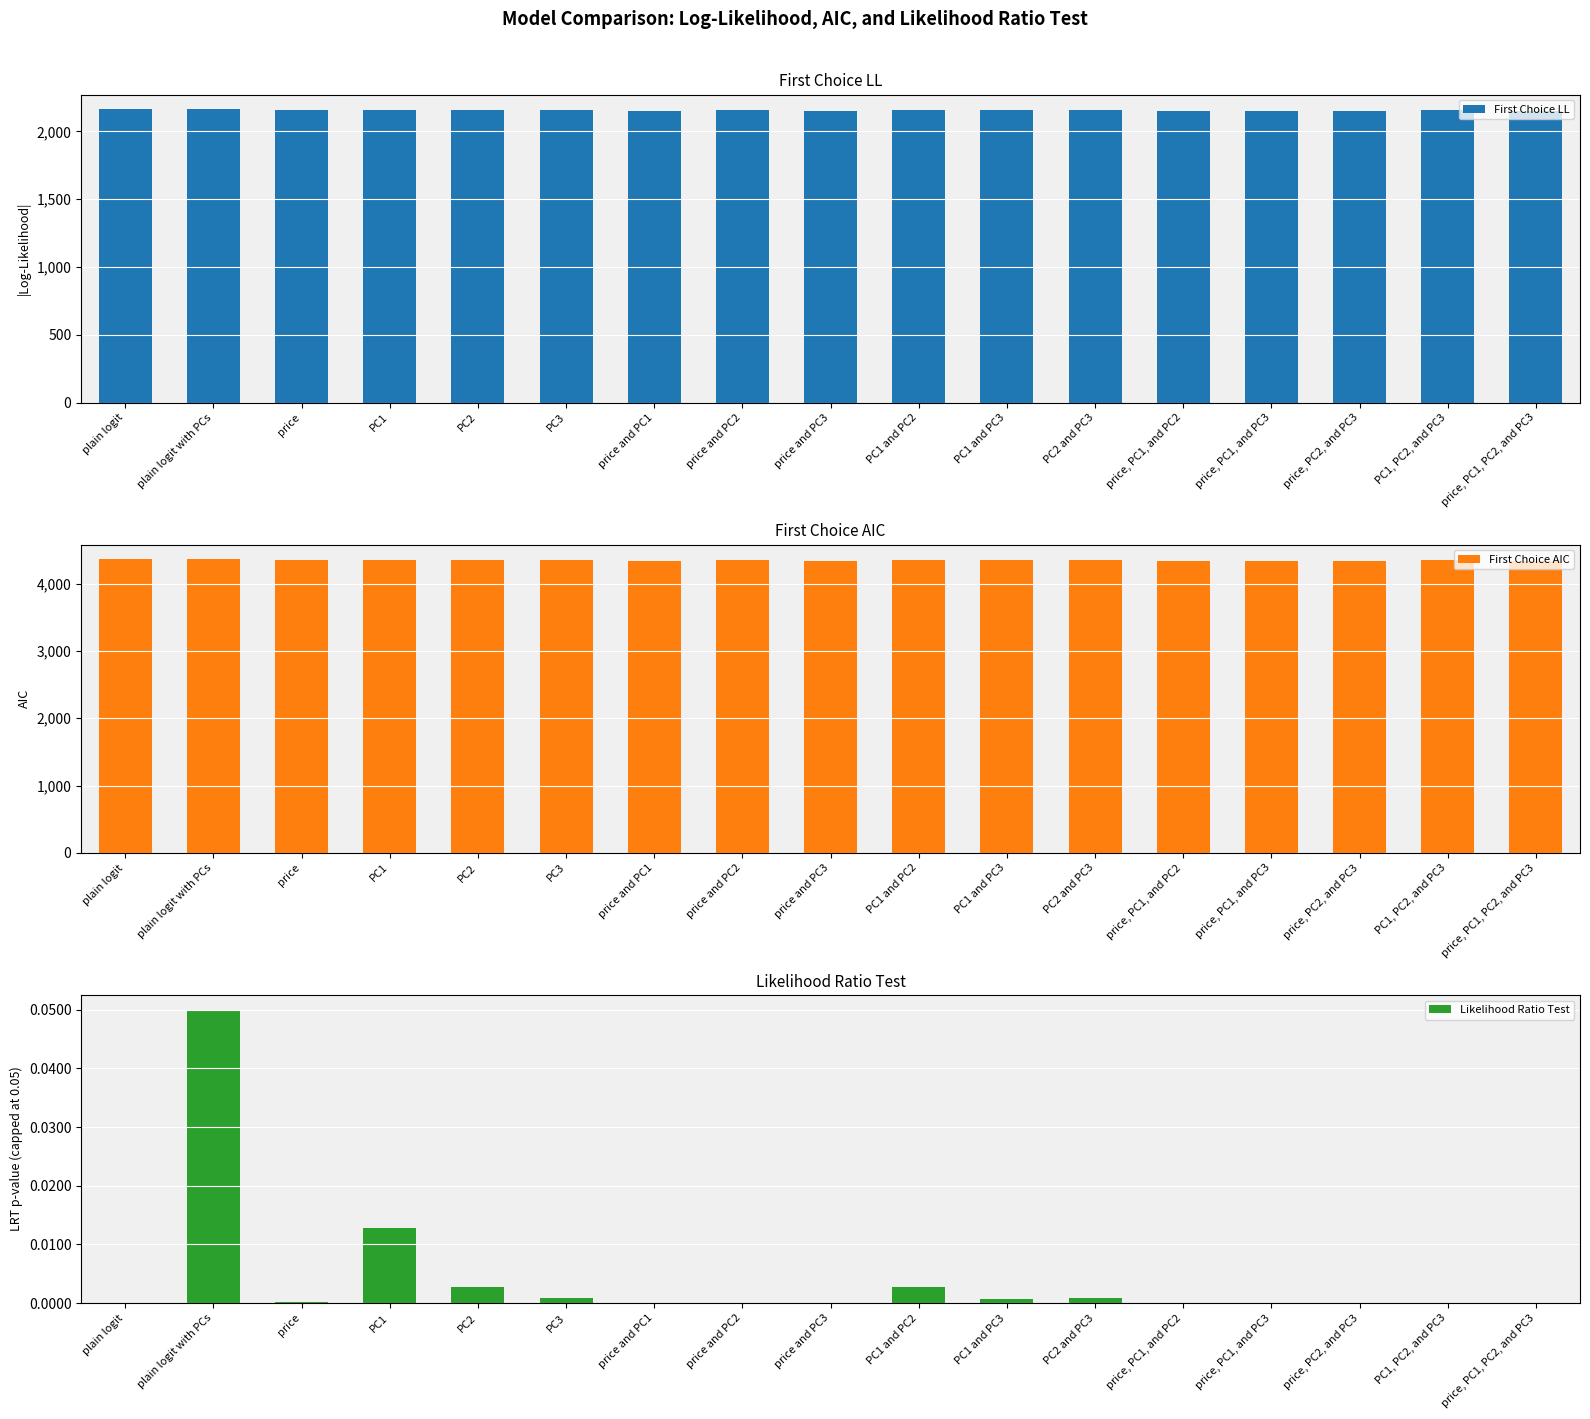

What are all the series names shown in the legend?

First Choice LL, First Choice AIC, Likelihood Ratio Test